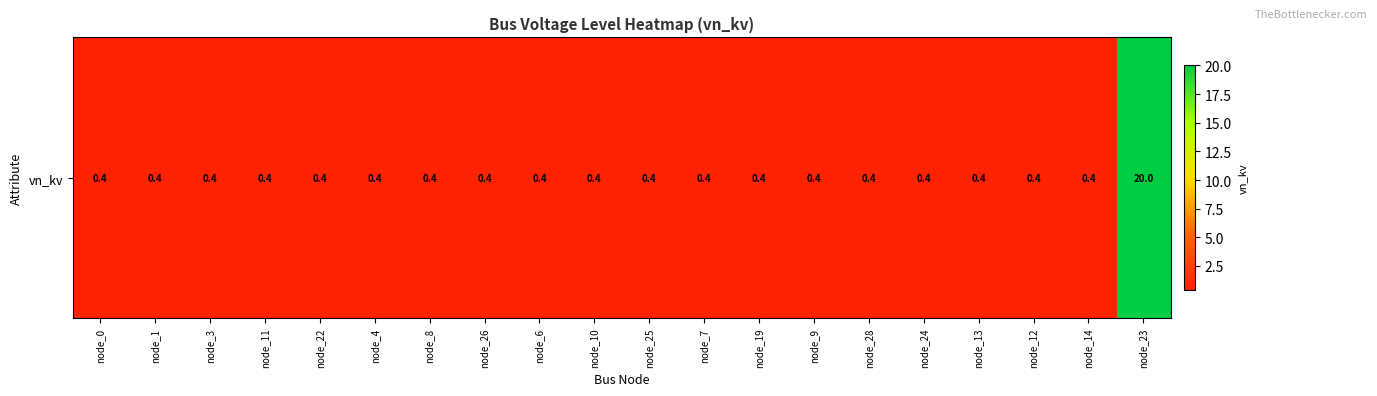

Is it true that the value at node_6 is 0.4?

True